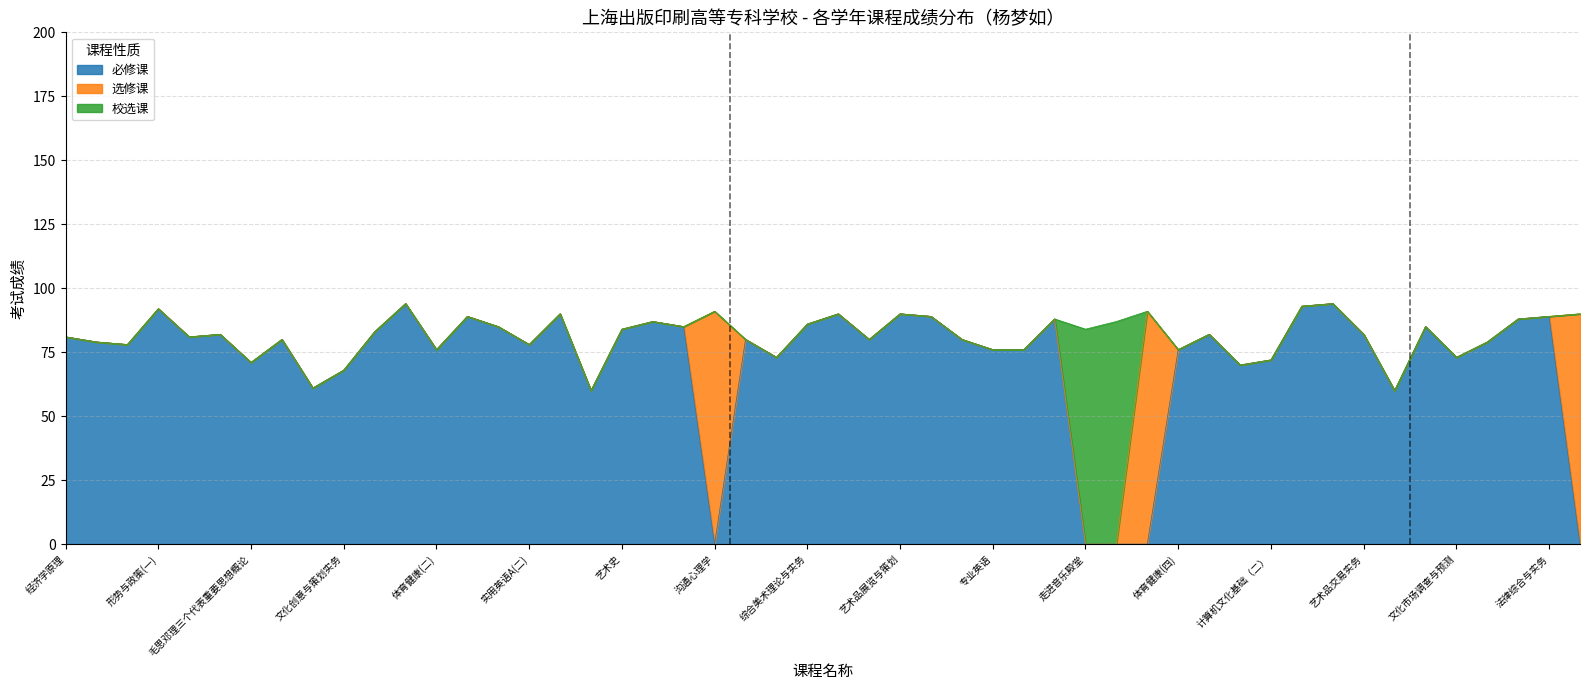

The value of 必修课 at 经济学原理 is 81. True or false?

True